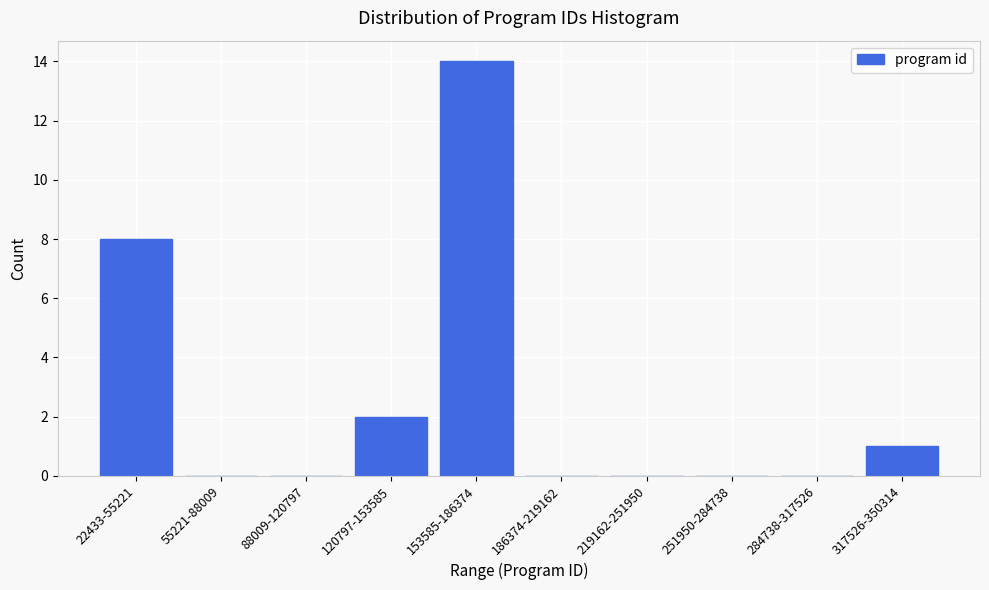

Reading left to right, list all the values displayed in this chart.

22433-55221=8	55221-88009=0	88009-120797=0	120797-153585=2	153585-186374=14	186374-219162=0	219162-251950=0	251950-284738=0	284738-317526=0	317526-350314=1